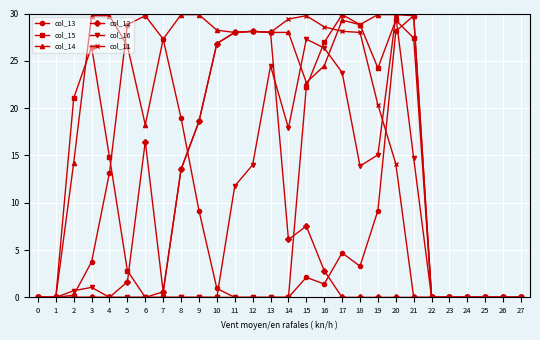

What is the value of the col_14 point at the 11th from the left?

28.2